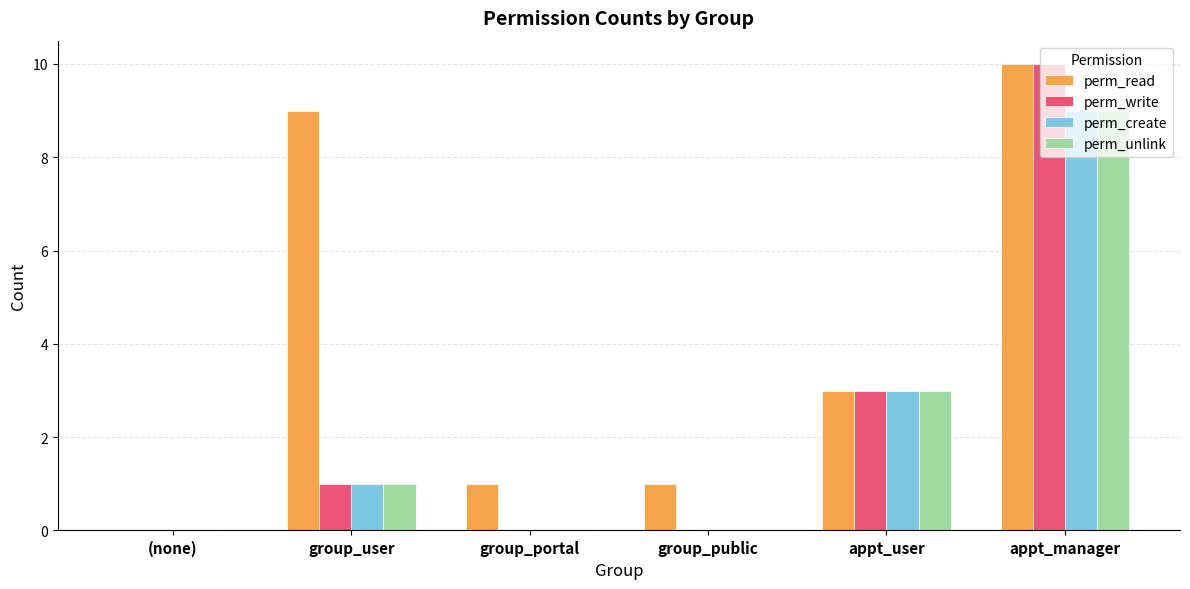

Which category has the highest value across all series?

appt_manager